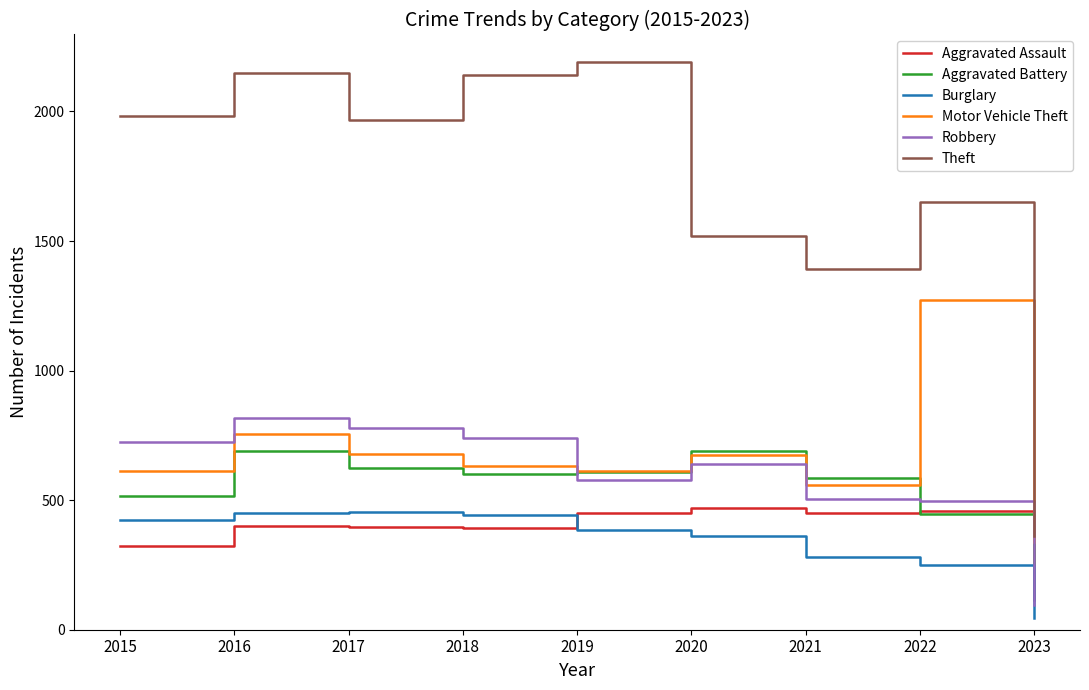

Which series changed the most between 2018 and 2021?

Theft